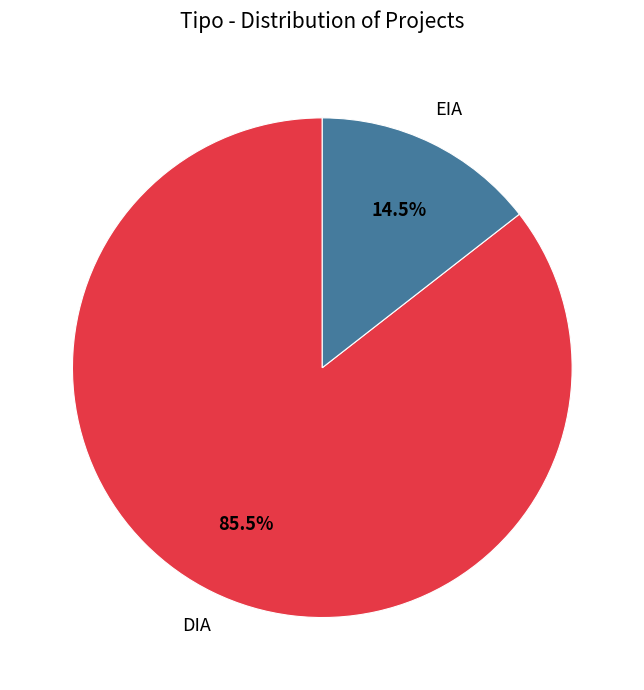

Count the number of slices in the pie.

2